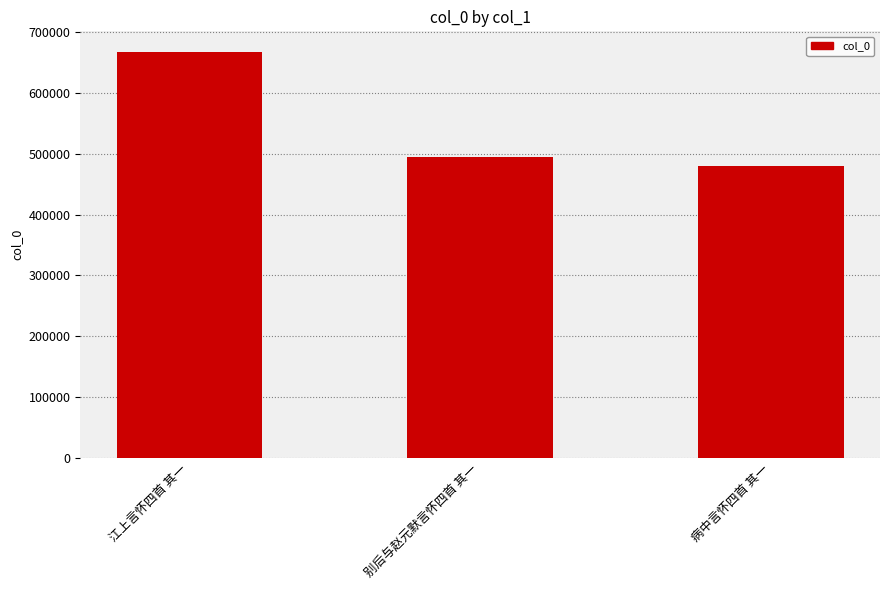

What is the maximum value shown in the chart?

667685